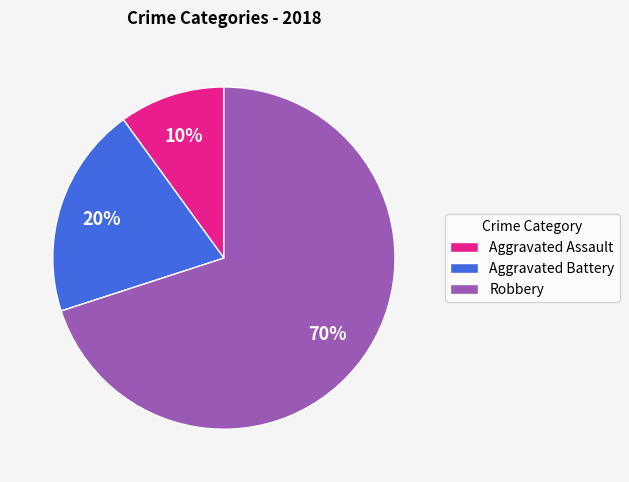

Does any single category account for the majority?

Yes